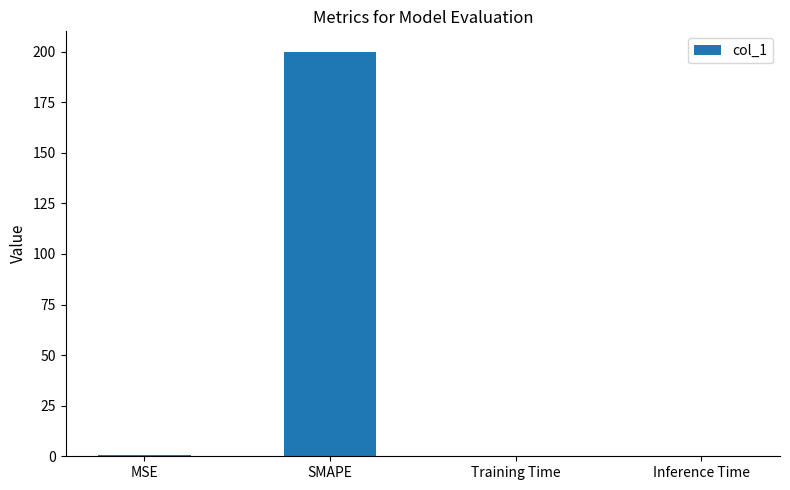

What is the maximum value shown in the chart?

200.0